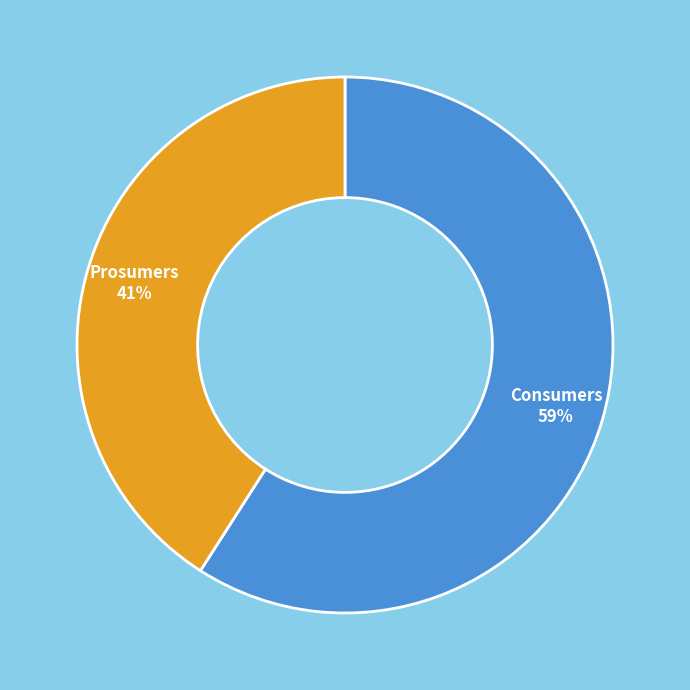

Does any single category account for the majority?

Yes